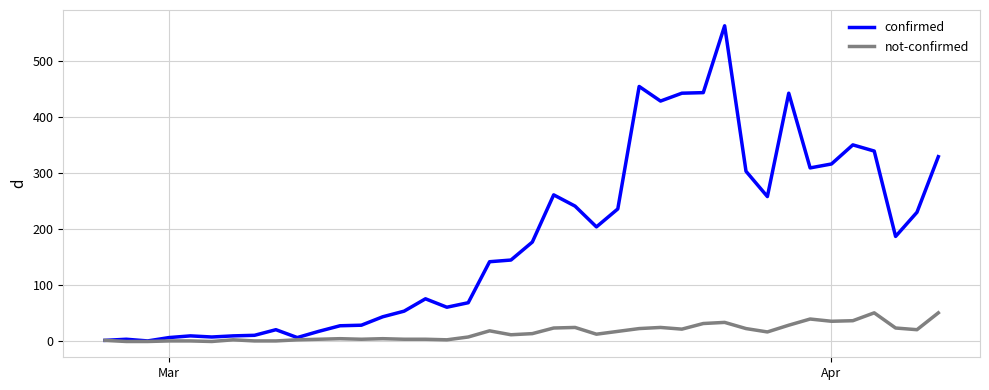

Which series has the largest range (max minus min)?

confirmed